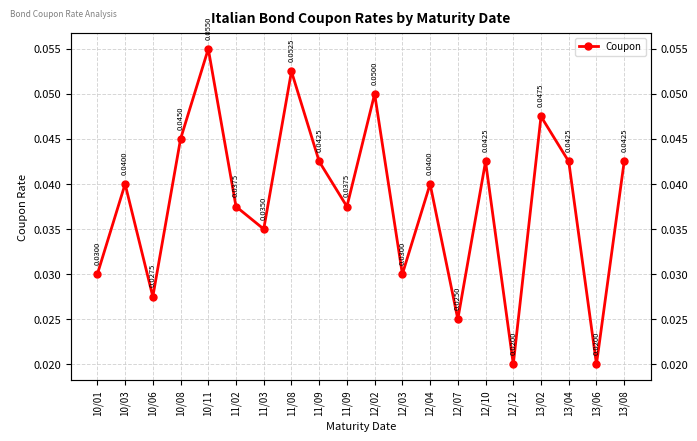

Between 11/09 and 13/06, which is larger?

11/09